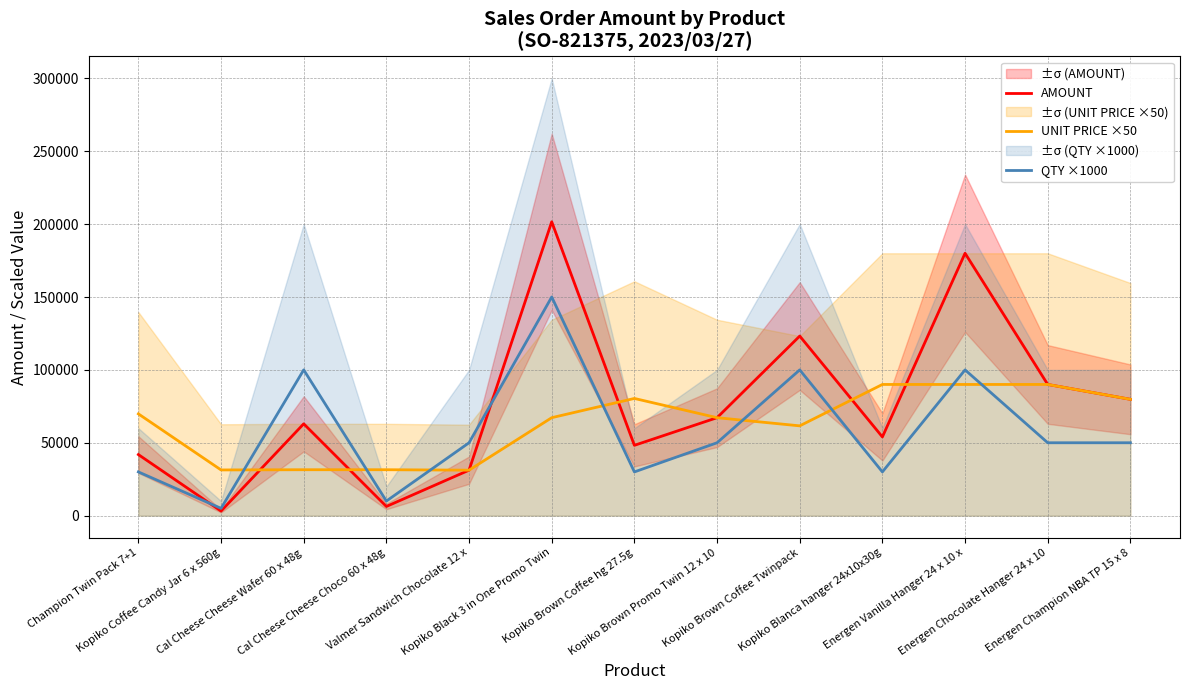

What is the average value of the QTY ×1000 series?

58077